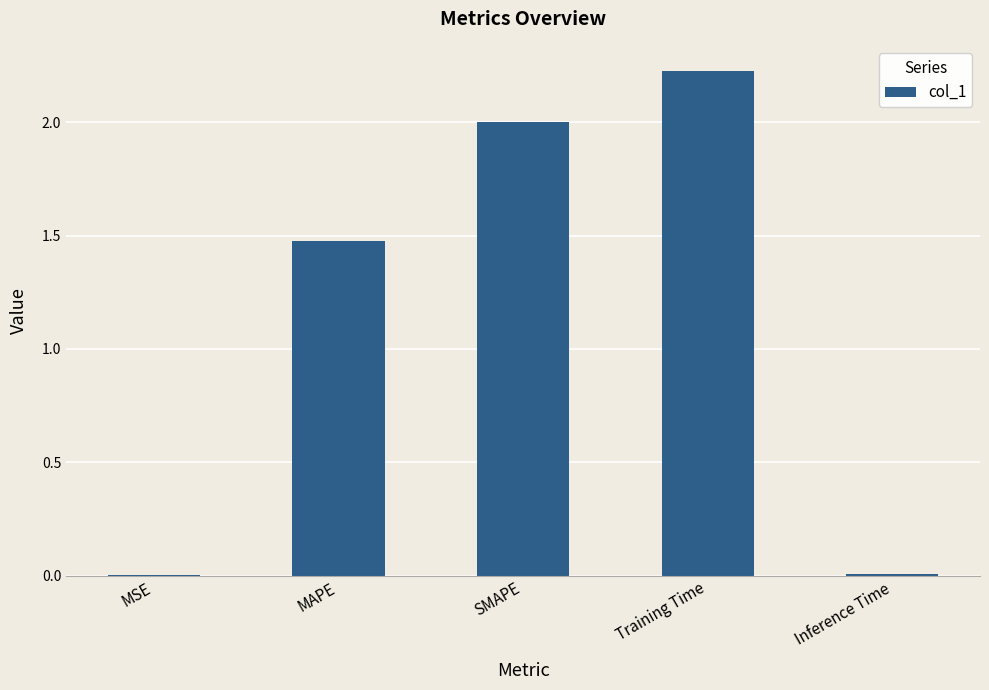

The value at MAPE is 1.5. True or false?

True